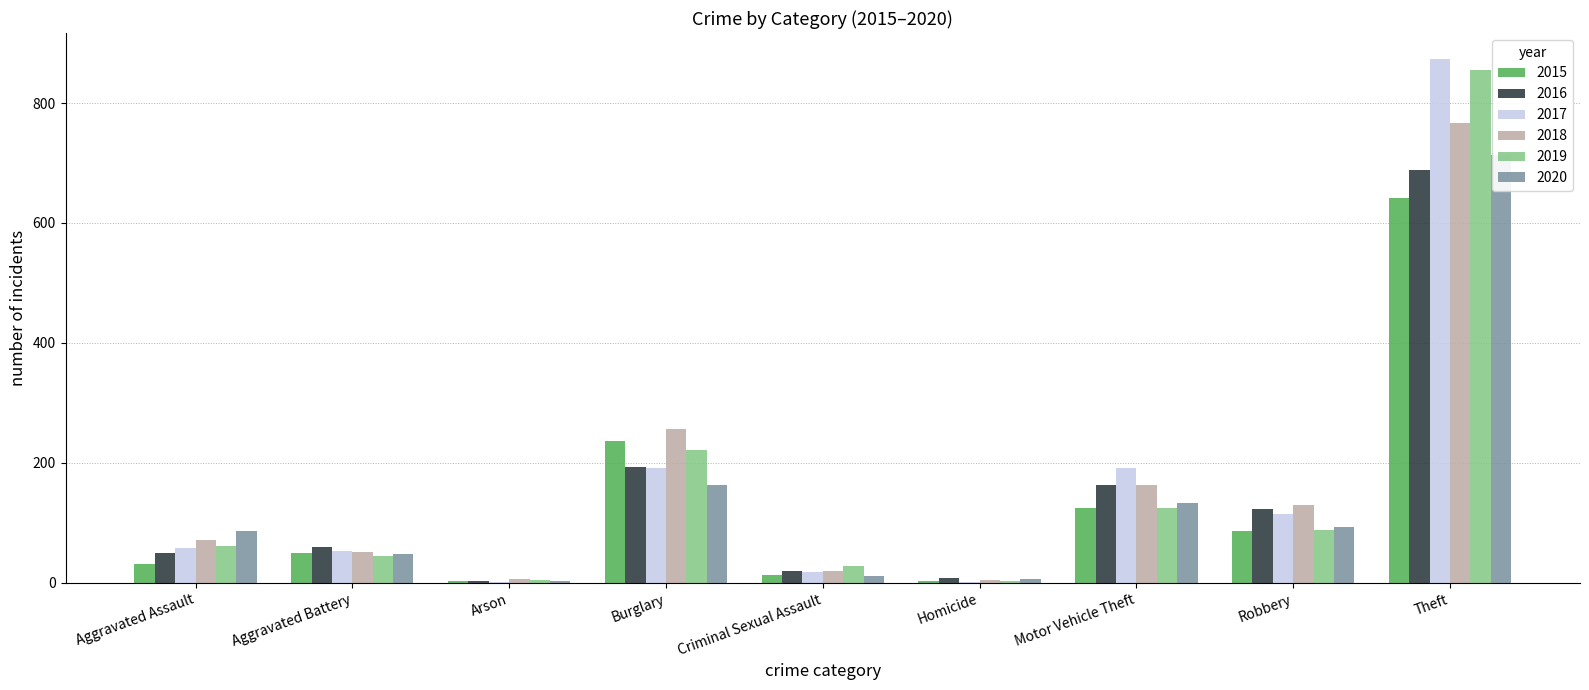

Reading left to right, list all the values displayed in this chart.

2015: Aggravated Assault=31	Aggravated Battery=50	Arson=3	Burglary=236	Criminal Sexual Assault=13	Homicide=4	Motor Vehicle Theft=125	Robbery=87	Theft=641
2016: Aggravated Assault=50	Aggravated Battery=60	Arson=3	Burglary=194	Criminal Sexual Assault=20	Homicide=8	Motor Vehicle Theft=163	Robbery=123	Theft=689
2017: Aggravated Assault=59	Aggravated Battery=54	Arson=1	Burglary=192	Criminal Sexual Assault=19	Homicide=2	Motor Vehicle Theft=191	Robbery=115	Theft=873
2018: Aggravated Assault=72	Aggravated Battery=52	Arson=6	Burglary=257	Criminal Sexual Assault=20	Homicide=5	Motor Vehicle Theft=164	Robbery=130	Theft=767
2019: Aggravated Assault=61	Aggravated Battery=45	Arson=5	Burglary=221	Criminal Sexual Assault=29	Homicide=3	Motor Vehicle Theft=125	Robbery=89	Theft=855
2020: Aggravated Assault=87	Aggravated Battery=48	Arson=4	Burglary=163	Criminal Sexual Assault=12	Homicide=6	Motor Vehicle Theft=134	Robbery=94	Theft=713